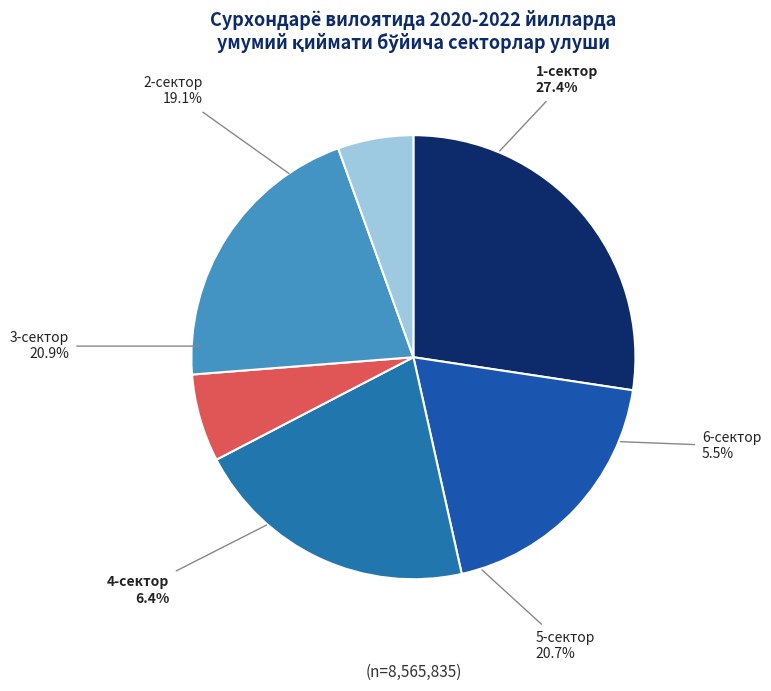

What is the change in value from 3-сектор to 6-сектор?

-1315711.6